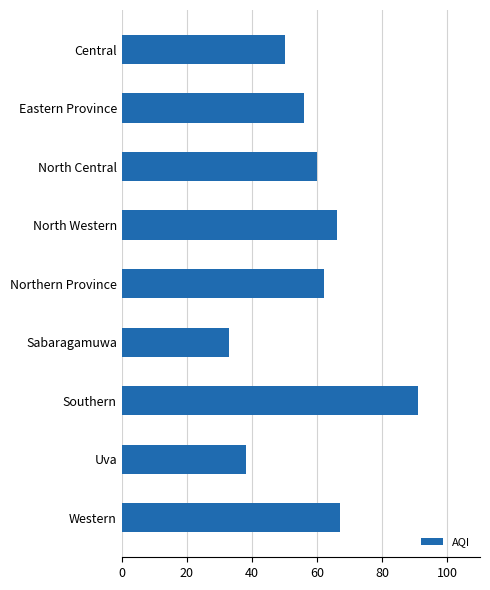

Reading top to bottom, what are all the values shown in this chart?

Central=50	Eastern Province=56	North Central=60	North Western=66	Northern Province=62	Sabaragamuwa=33	Southern=91	Uva=38	Western=67